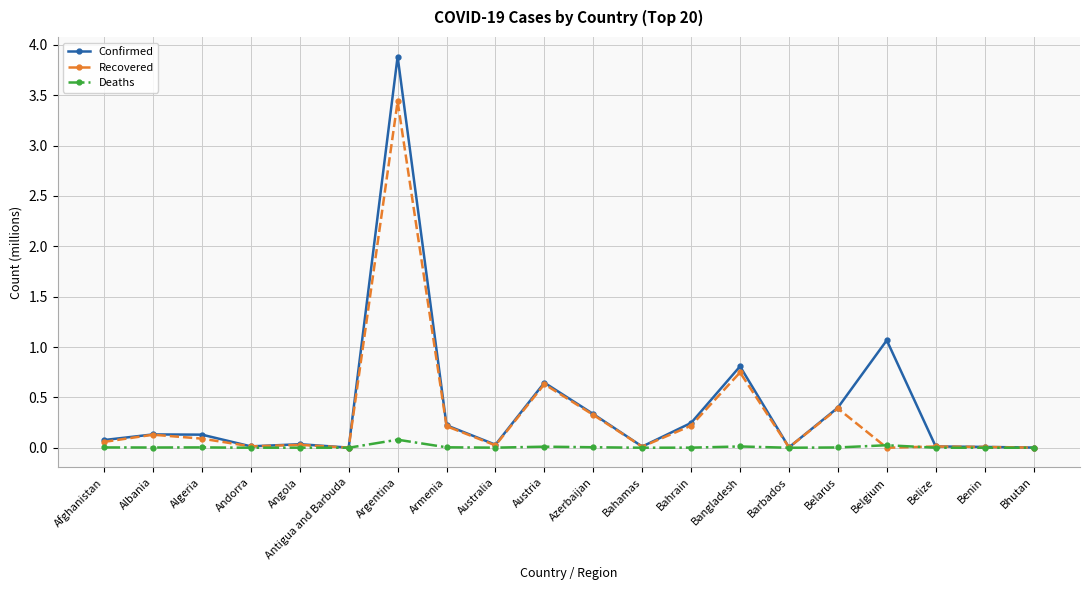

How many lines are shown in the chart?

3